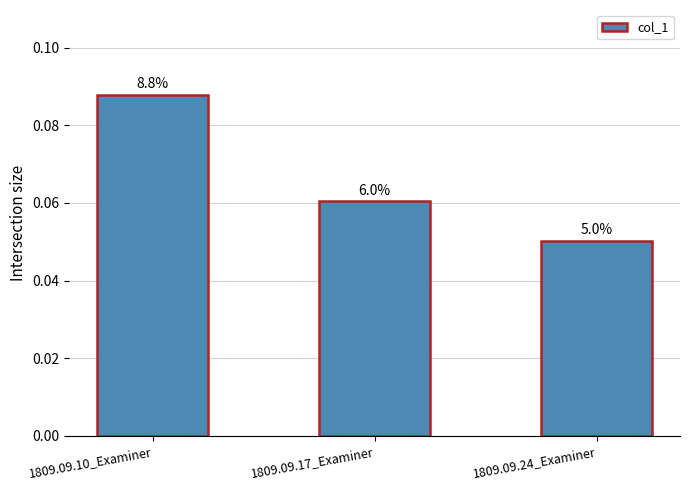

Rank the categories by value from lowest to highest.

1809.09.24_Examiner, 1809.09.17_Examiner, 1809.09.10_Examiner